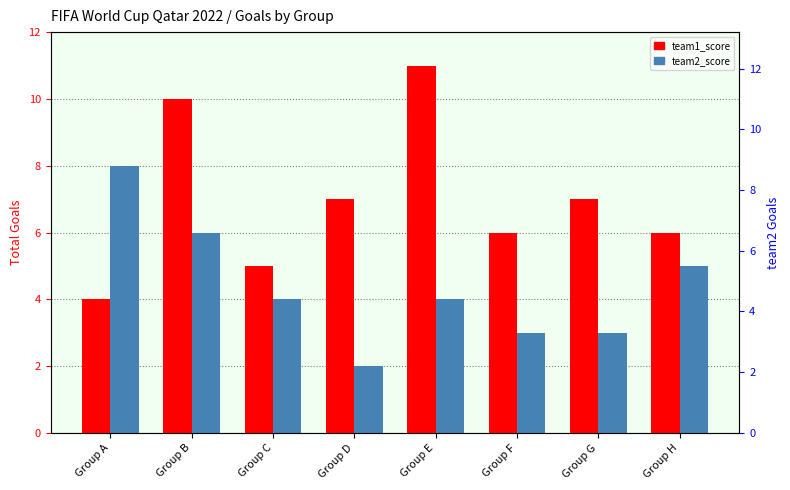

What are all the series names shown in the legend?

team1_score, team2_score